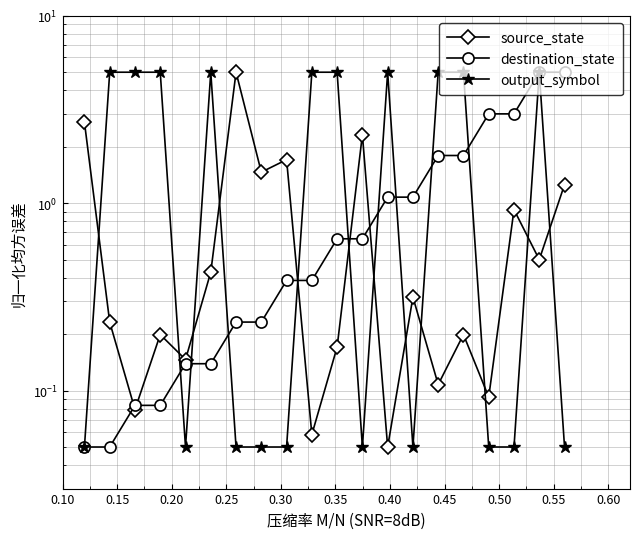

Reading right to left, what are all the values shown in this chart?

source_state: 1.3	0.5	0.9	0.1	0.2	0.1	0.3	0.1	2.3	0.2	0.1	1.7	1.5	5.0	0.4	0.1	0.2	0.1	0.2	2.7
destination_state: 5.0	5.0	3.0	3.0	1.8	1.8	1.1	1.1	0.6	0.6	0.4	0.4	0.2	0.2	0.1	0.1	0.1	0.1	0.1	0.1
output_symbol: 0.1	5.0	0.1	0.1	5.0	5.0	0.1	5.0	0.1	5.0	5.0	0.1	0.1	0.1	5.0	0.1	5.0	5.0	5.0	0.1